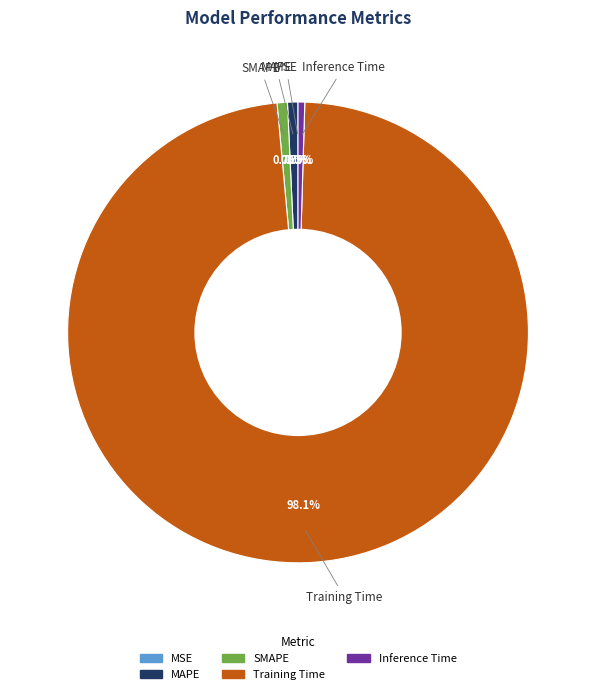

Which category accounts for the majority?

Training Time